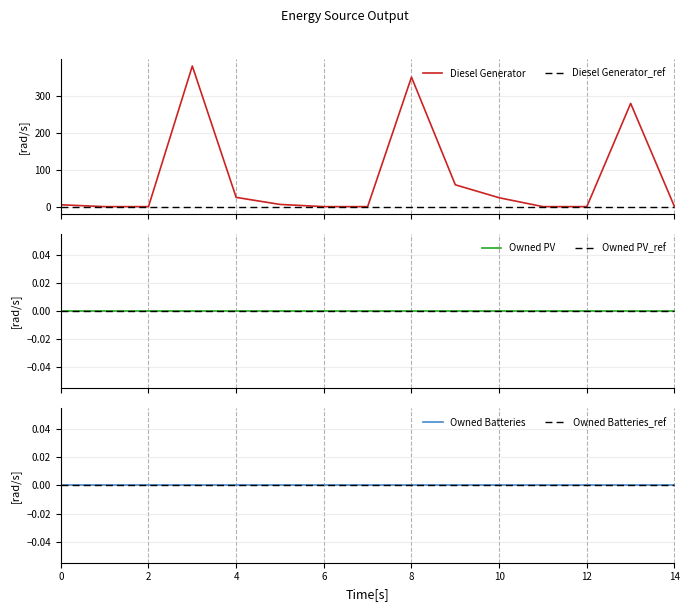

Is the value of Diesel Generator_ref at 0 greater than the value of Owned Batteries_ref at 0?

No